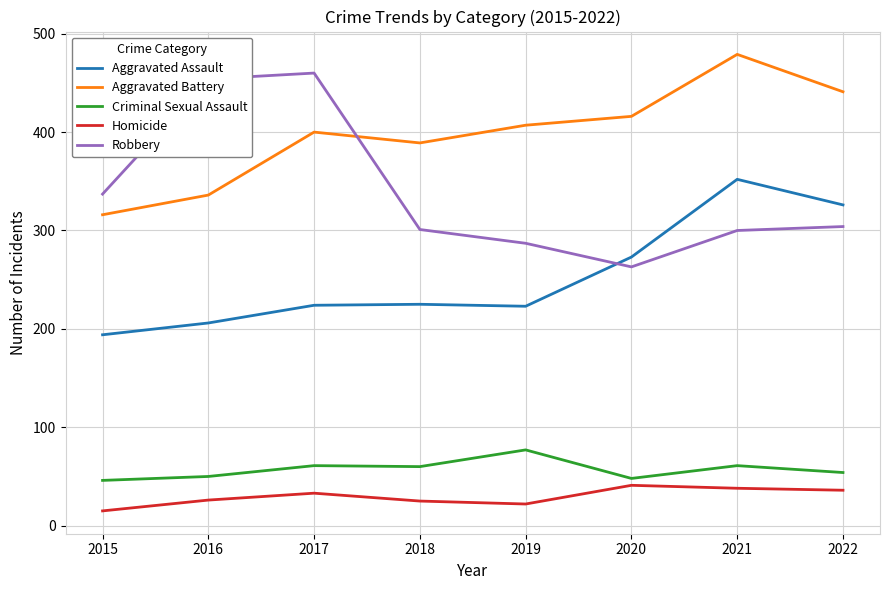

True or false: Criminal Sexual Assault and Robbery cross at least once.

False